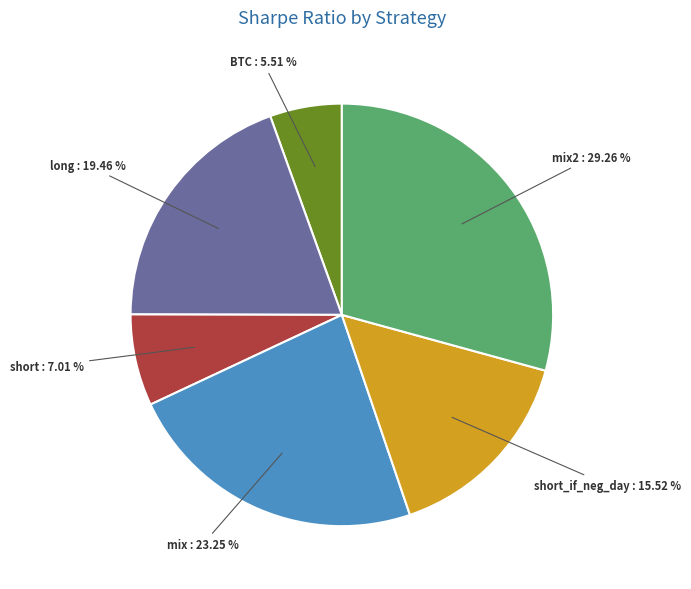

How many segments does this pie chart have?

6